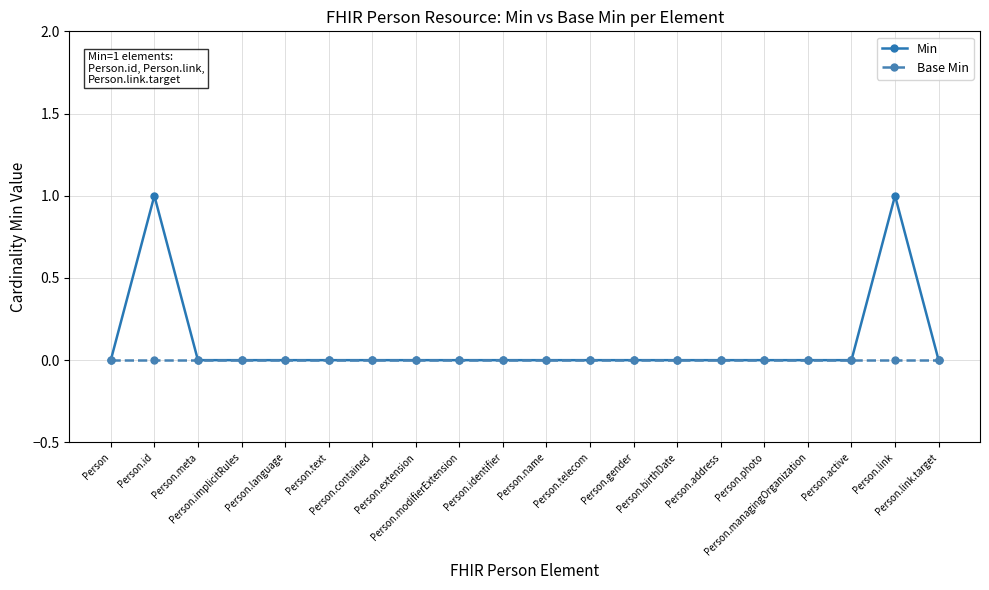

List the series in order of their overall mean, highest first.

Min, Base Min